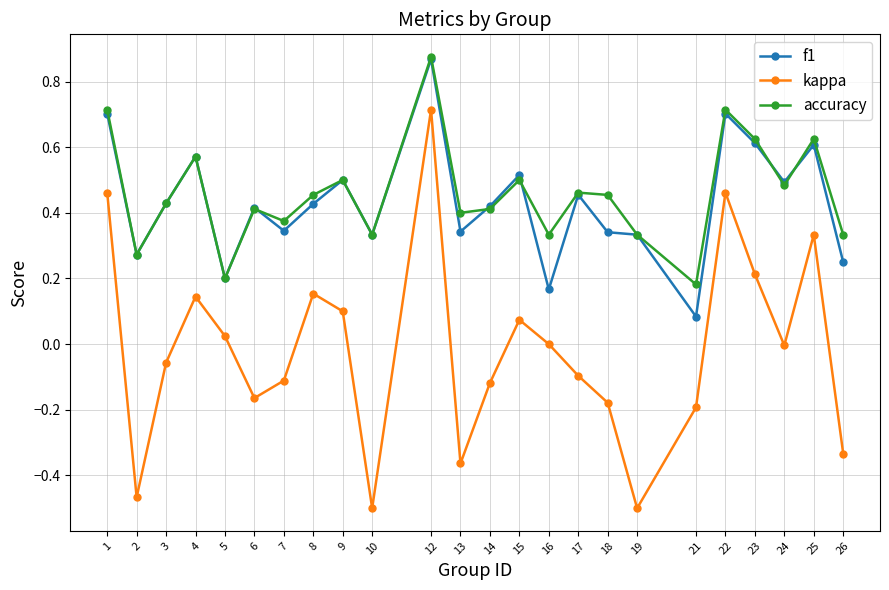

True or false: kappa and f1 intersect in this chart.

False